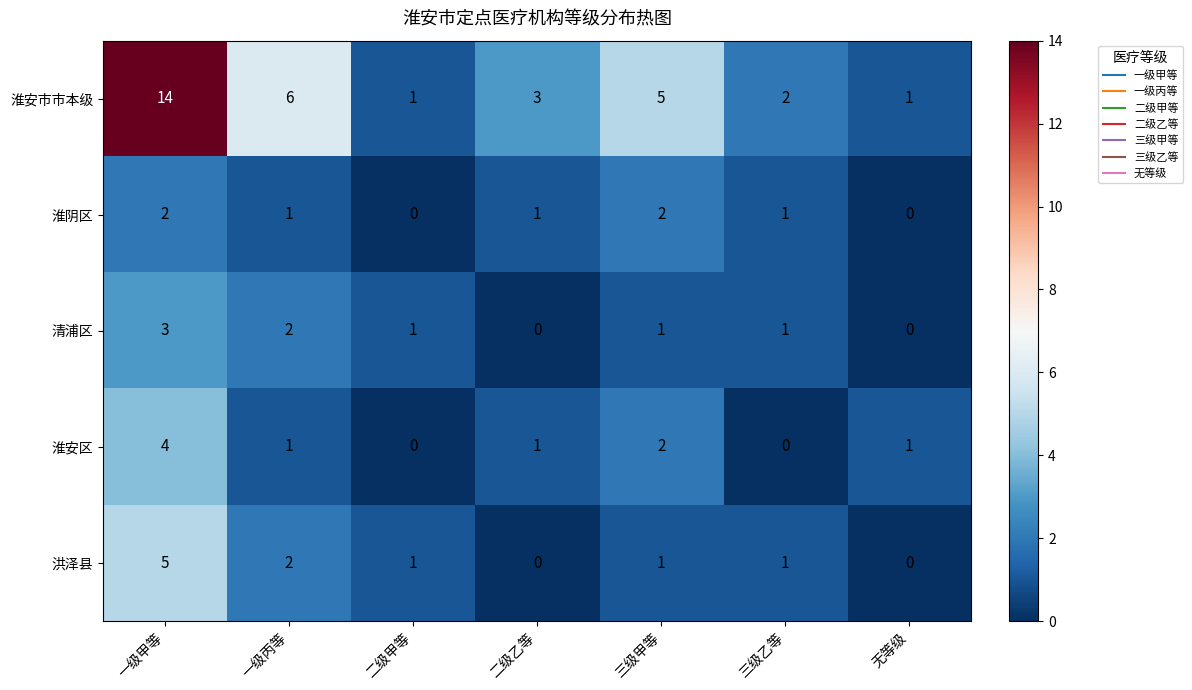

Which series has the largest total across all categories?

淮安市市本级